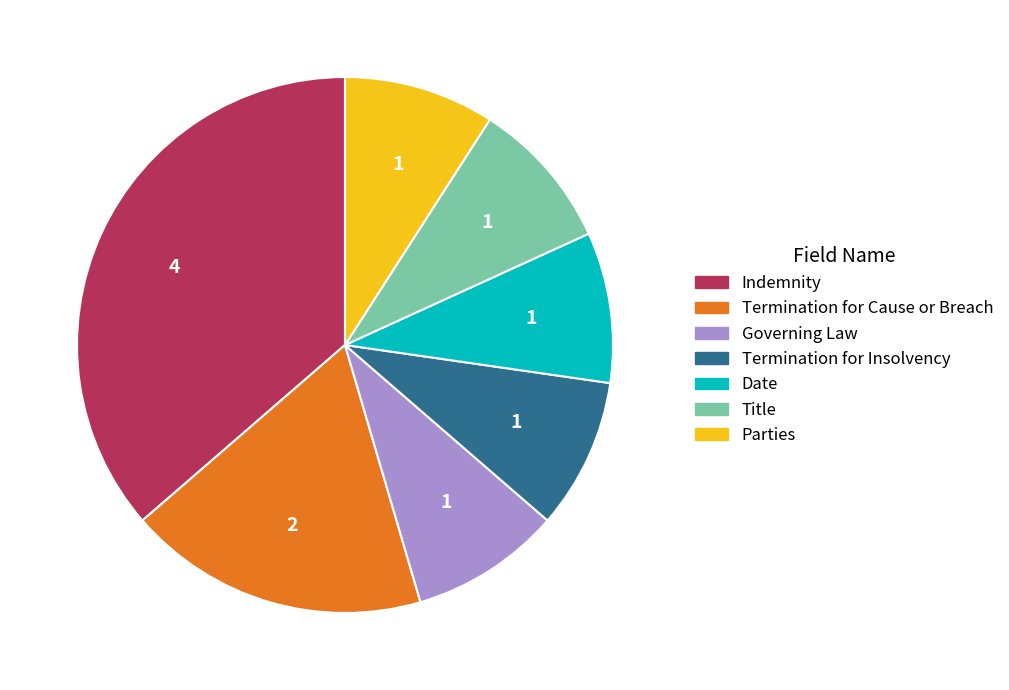

What is the ratio of the value at Parties to the value at Governing Law?

1.0